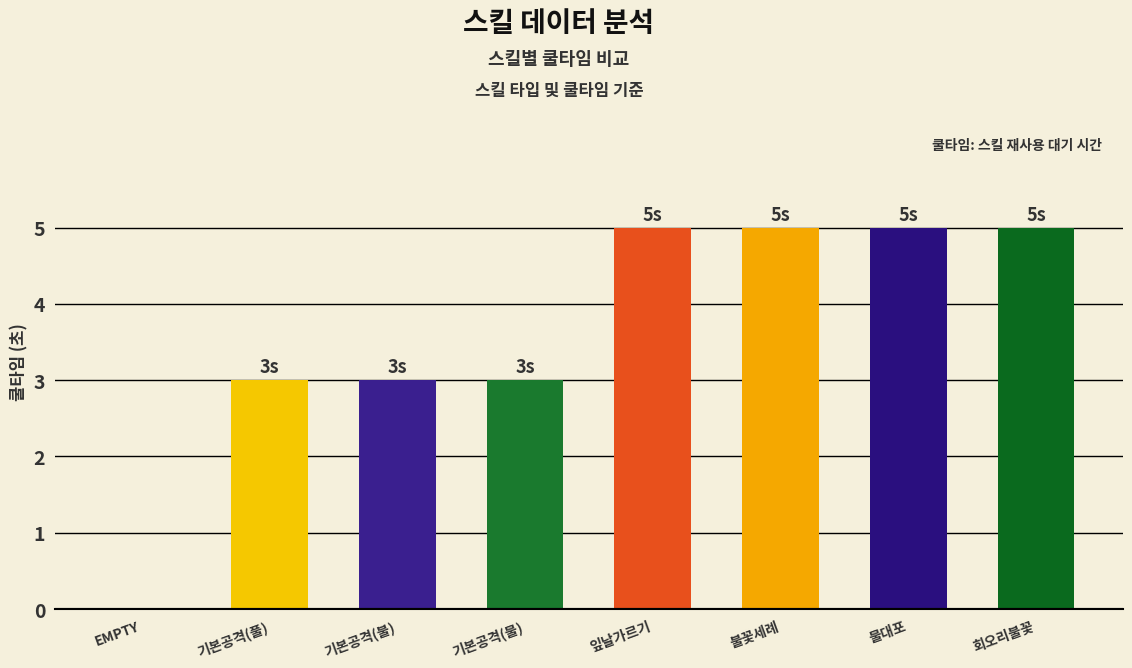

What is the sum of the values at 회오리불꽃 and EMPTY?

5